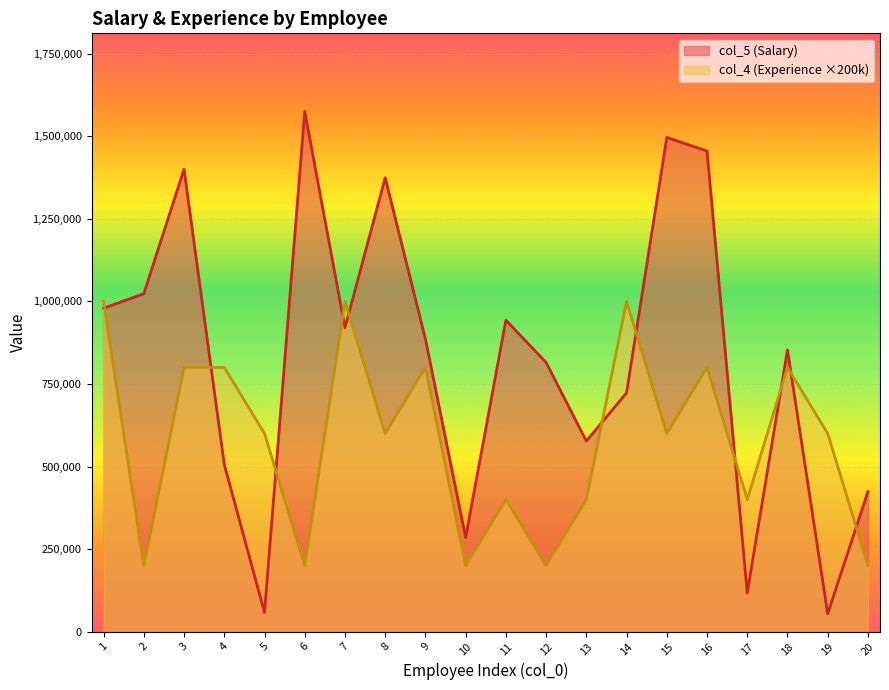

The col_4 series shows 1214375 at 3. True or false?

False